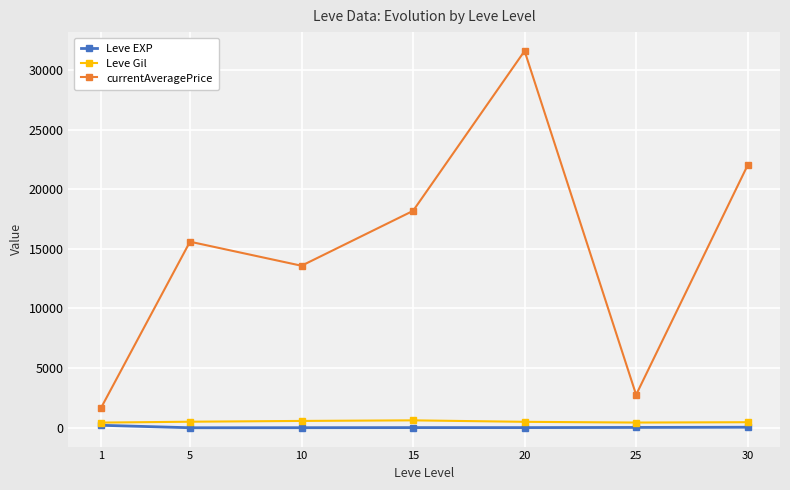

At which category is the sum across all series the highest?

20